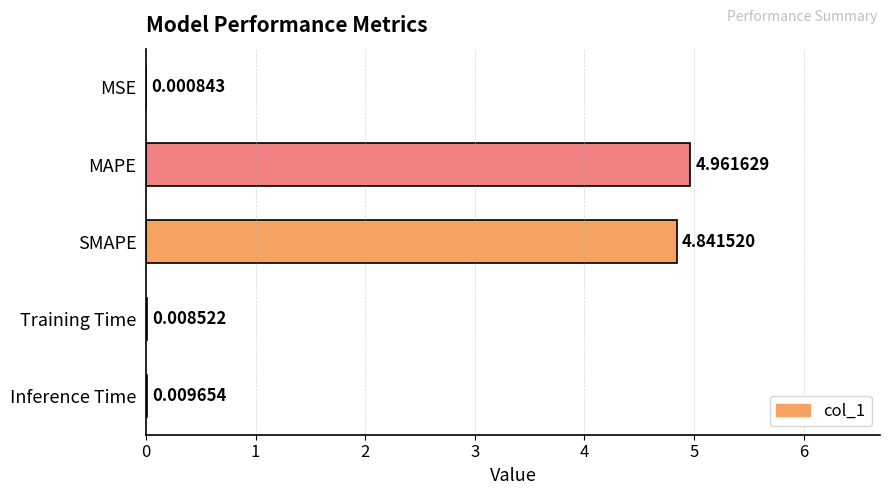

At which label is the value closest to 2?

Inference Time